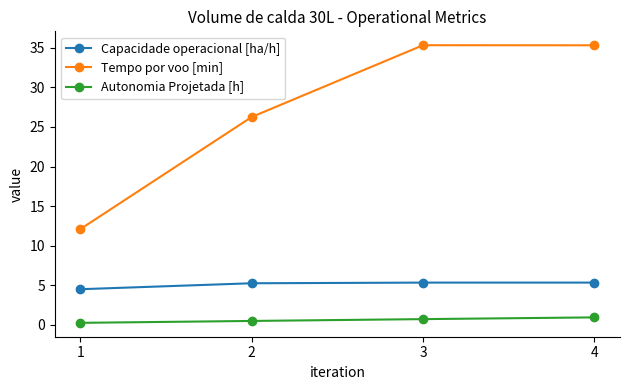

What is the value of the Autonomia Projetada [h] point at the 3rd from the left?

0.7